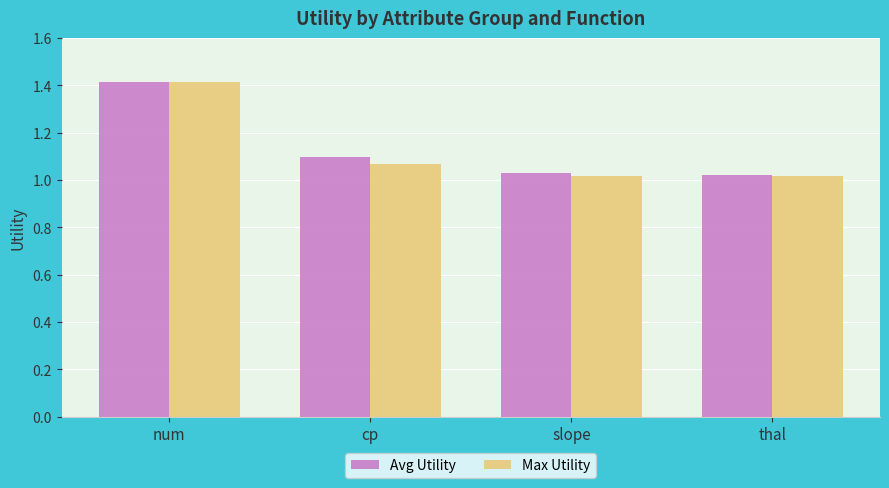

How many bars are there in each group?

2